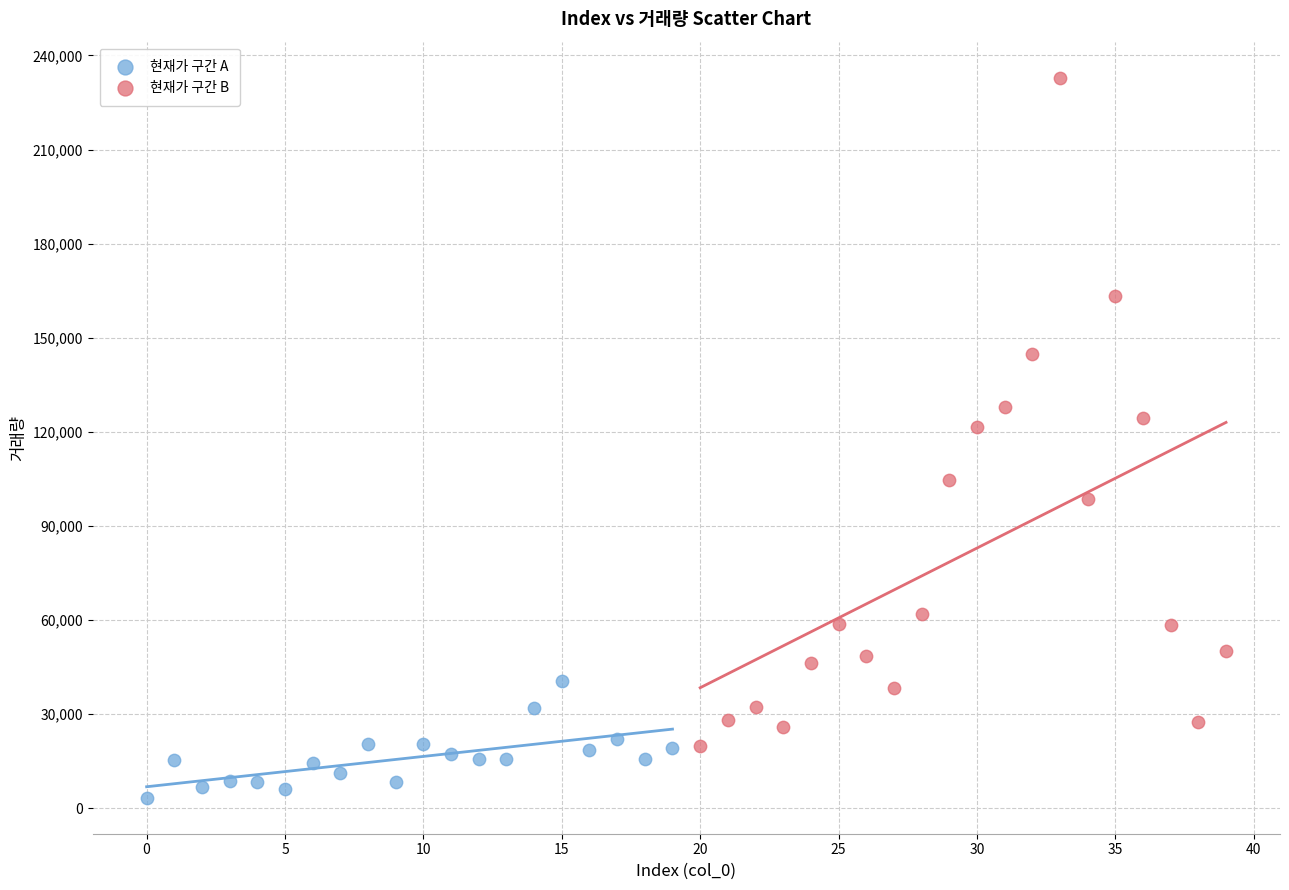

Which series reaches the minimum Y coordinate?

현재가 구간 A